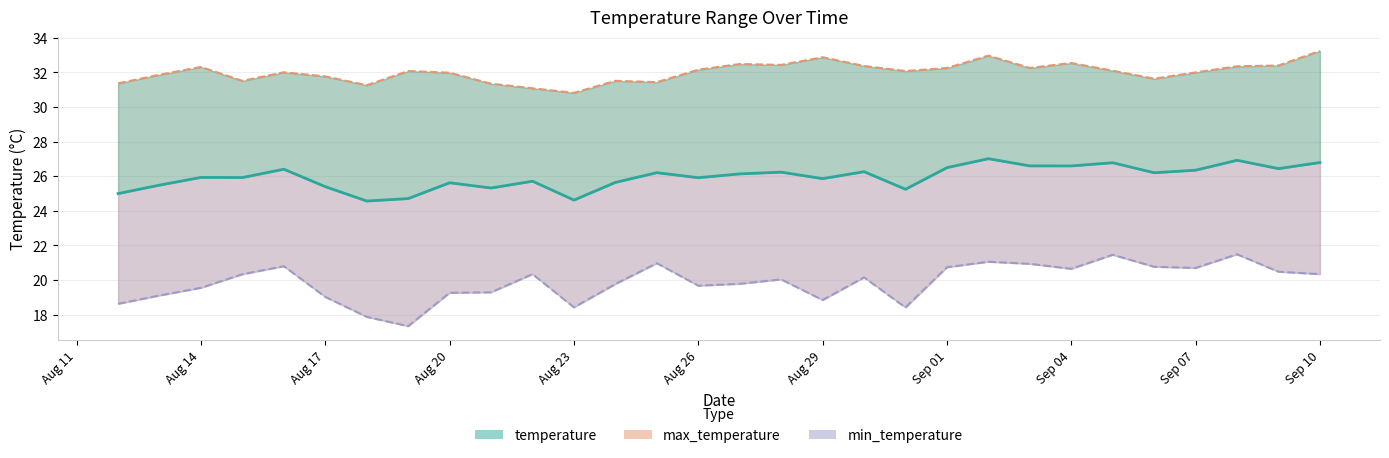

True or false: temperature and min_temperature intersect in this chart.

False